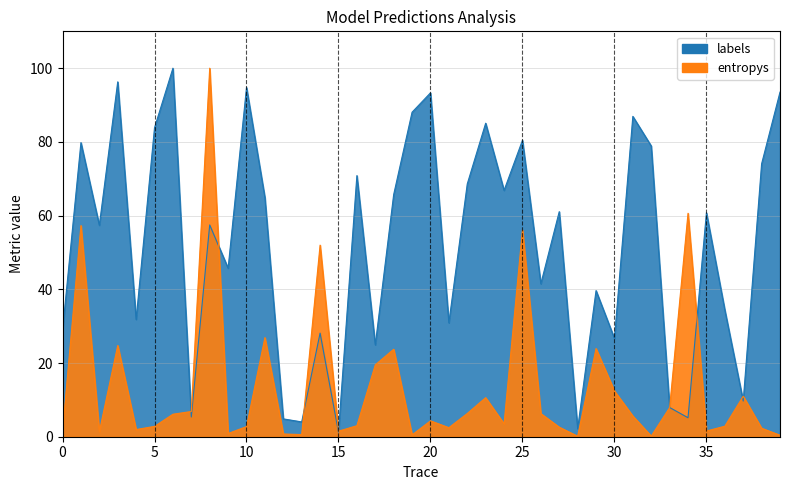

Rank the series at 11 from lowest to highest value.

entropys, labels